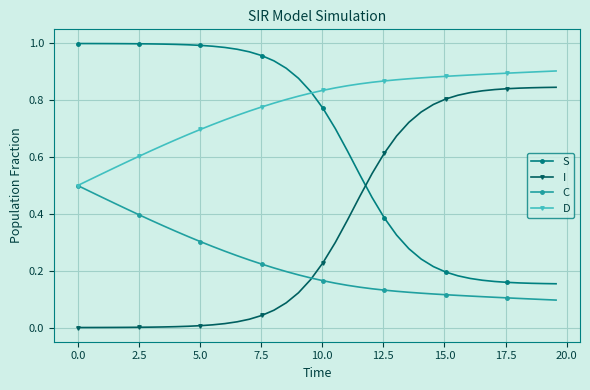

Rank the series by their maximum value, from lowest to highest.

C, I, D, S